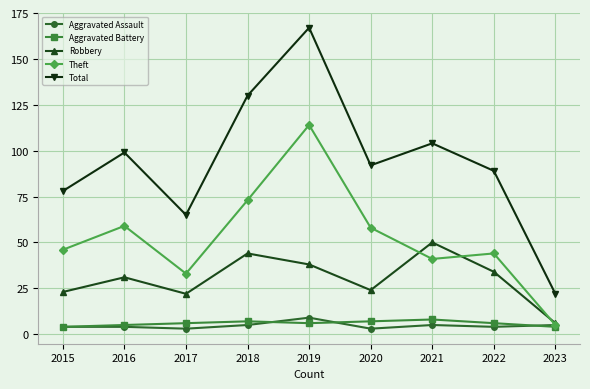

What is the average value of the Aggravated Battery series?

6